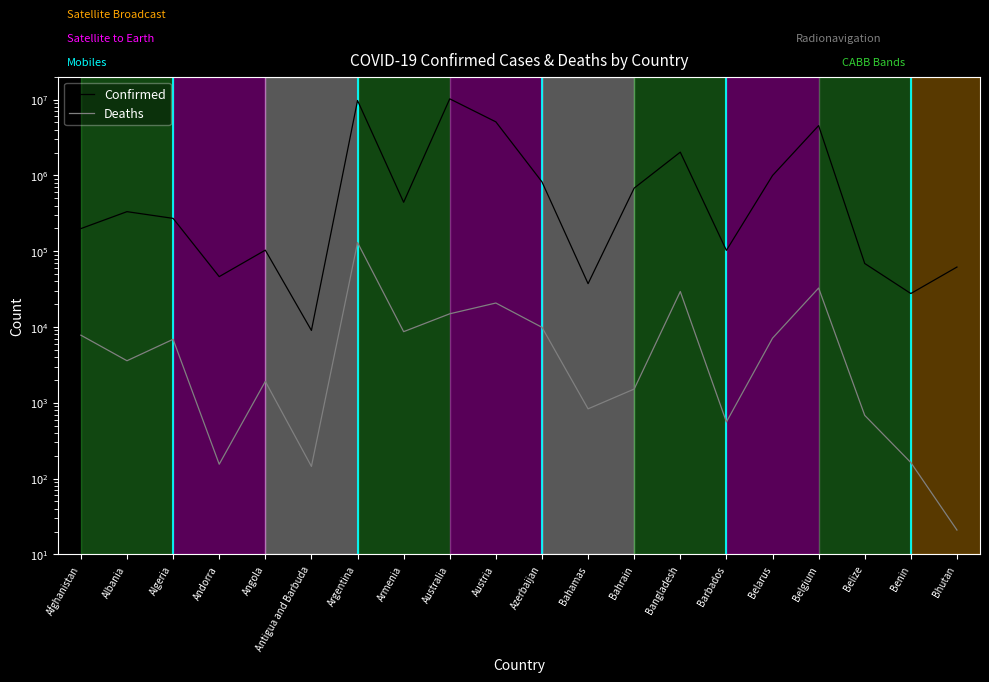

What is the difference between the maximum and second lowest values in the Confirmed series?

10176557